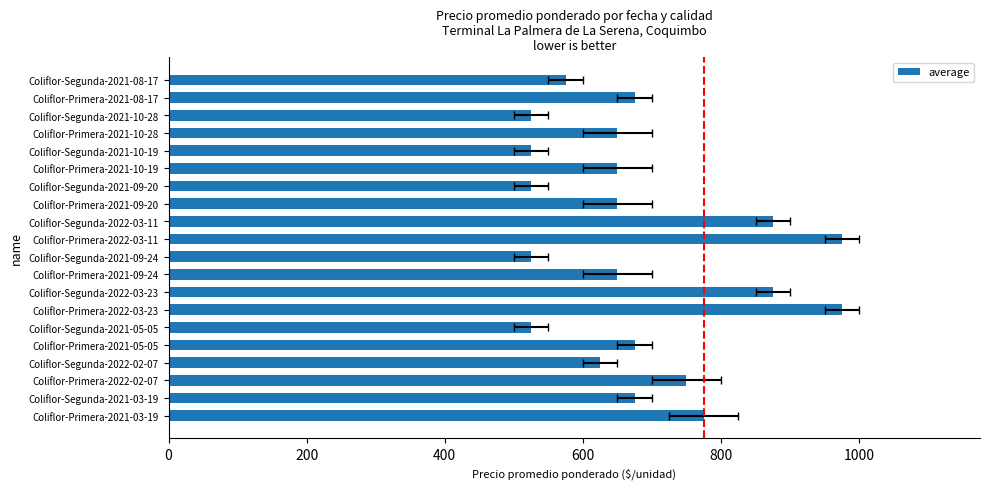

What is the value of the 7th bar from the left?

975